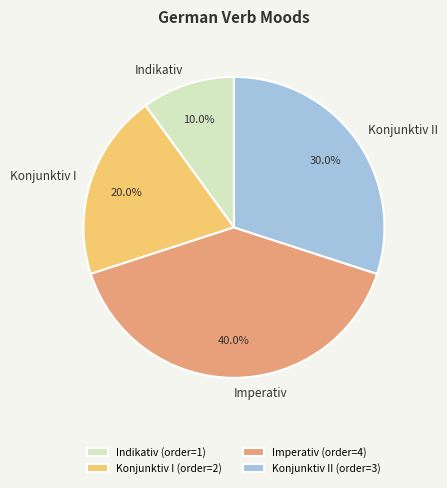

What portion of the pie excludes Konjunktiv I?

80.0%